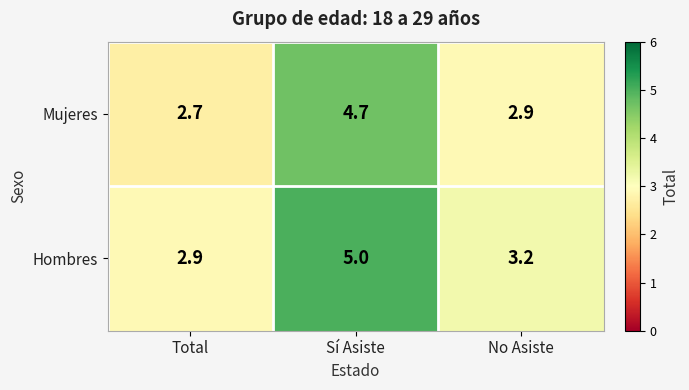

At No Asiste, list the series in order from smallest to largest.

Mujeres, Hombres